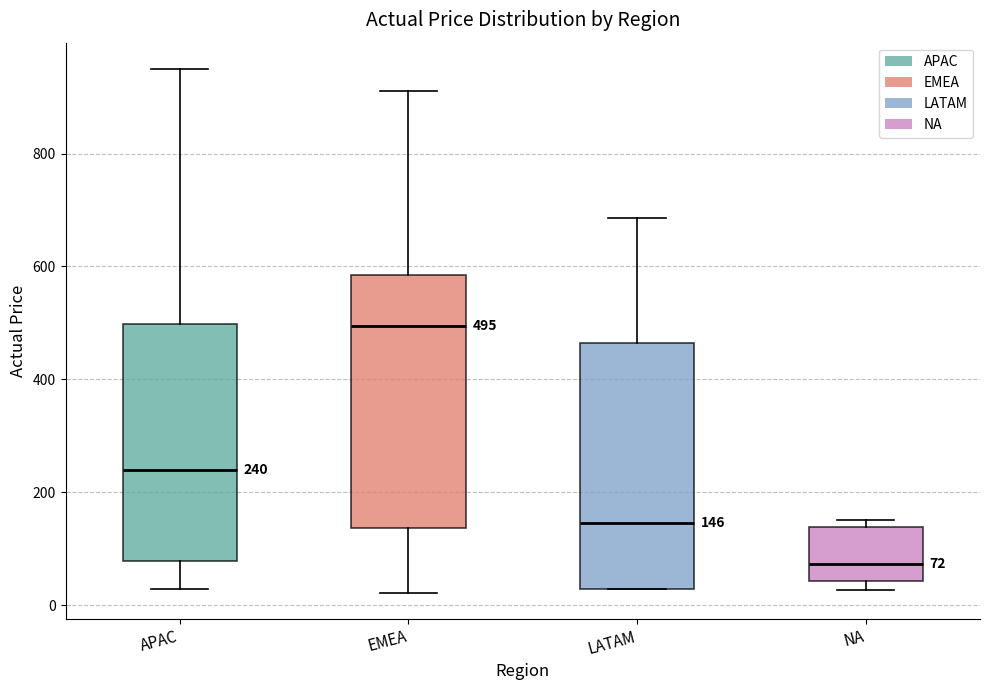

Which box has the highest median line?

EMEA